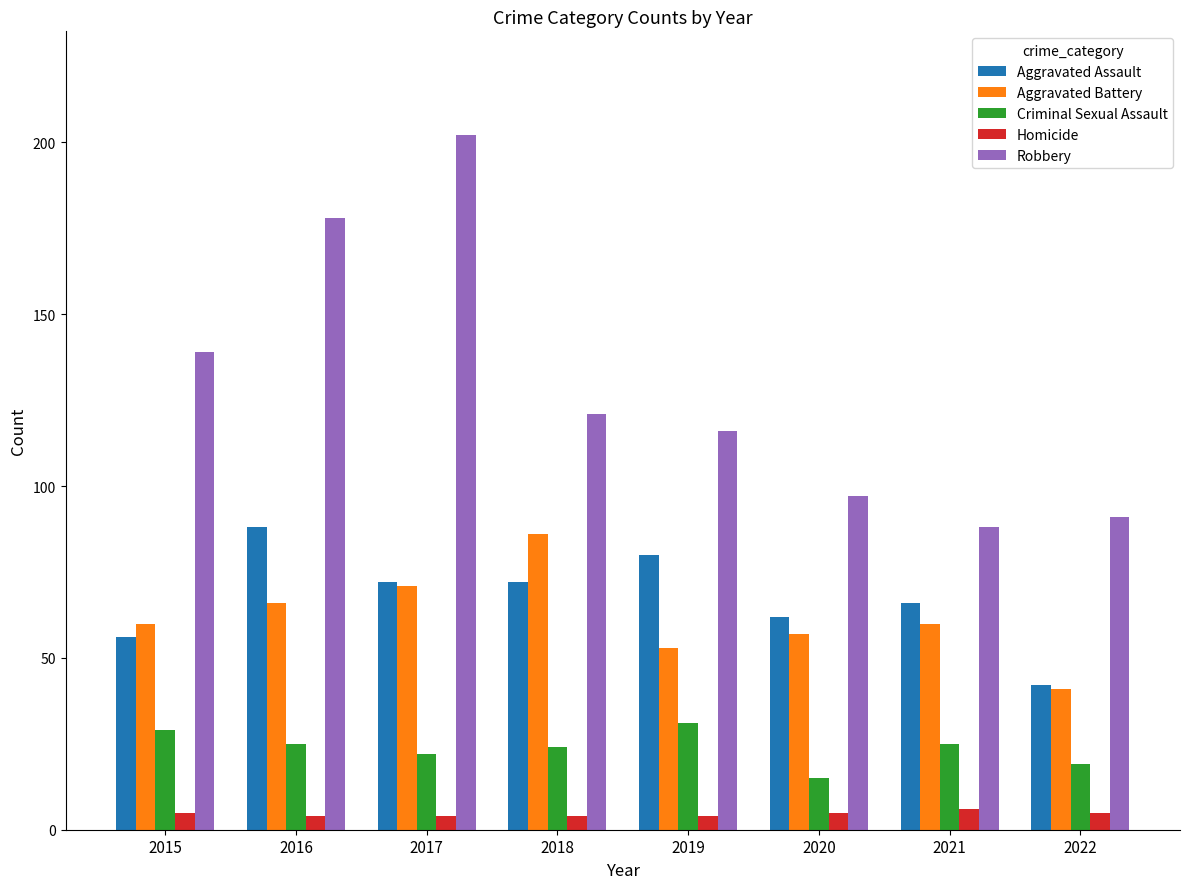

What is the maximum value shown in the chart?

202